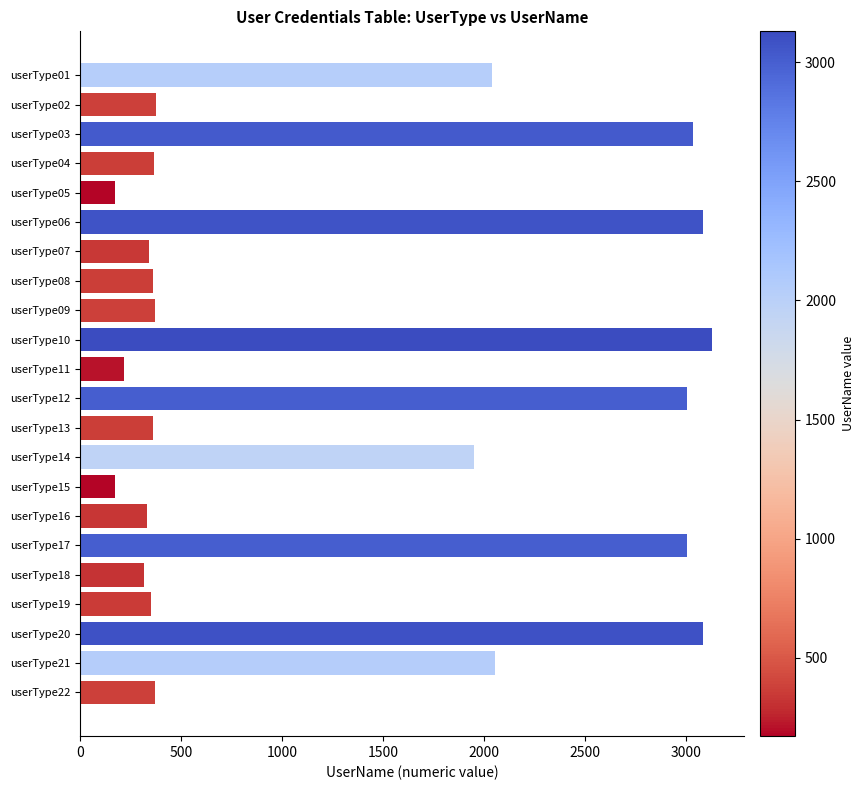

The value at userType06 is 3082. True or false?

True